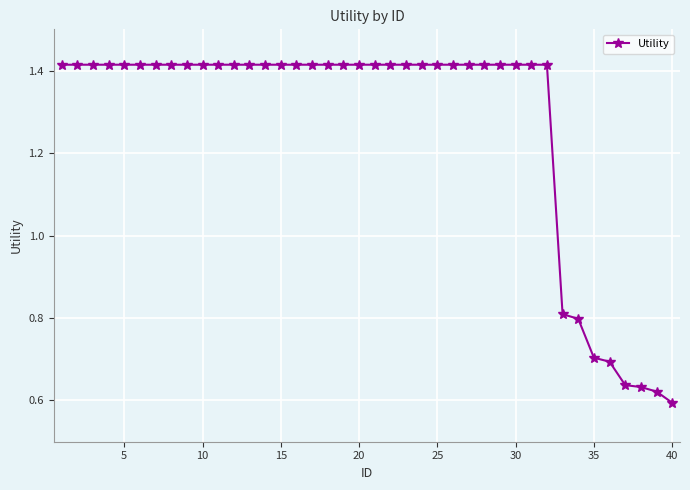

How many values are between 1 and 2?

32